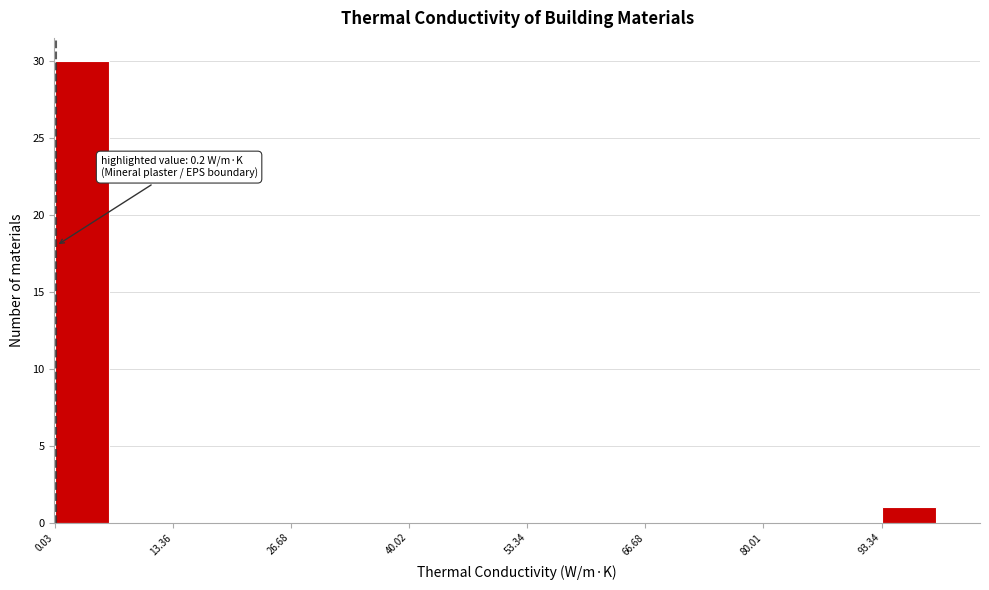

Read against the x-axis, roughly where is the centre of the tallest bar?

4